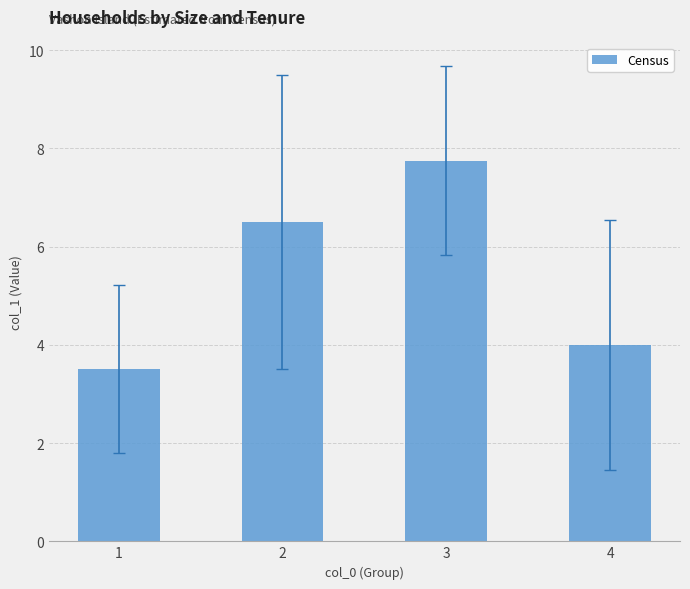

What is the maximum value shown in the chart?

7.8